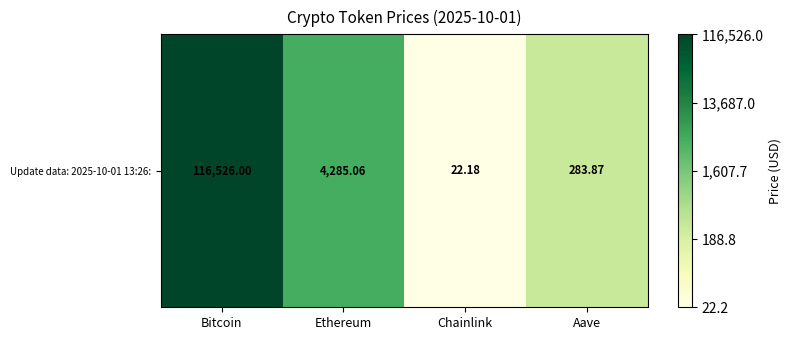

At which label does the data first exceed 3?

Bitcoin